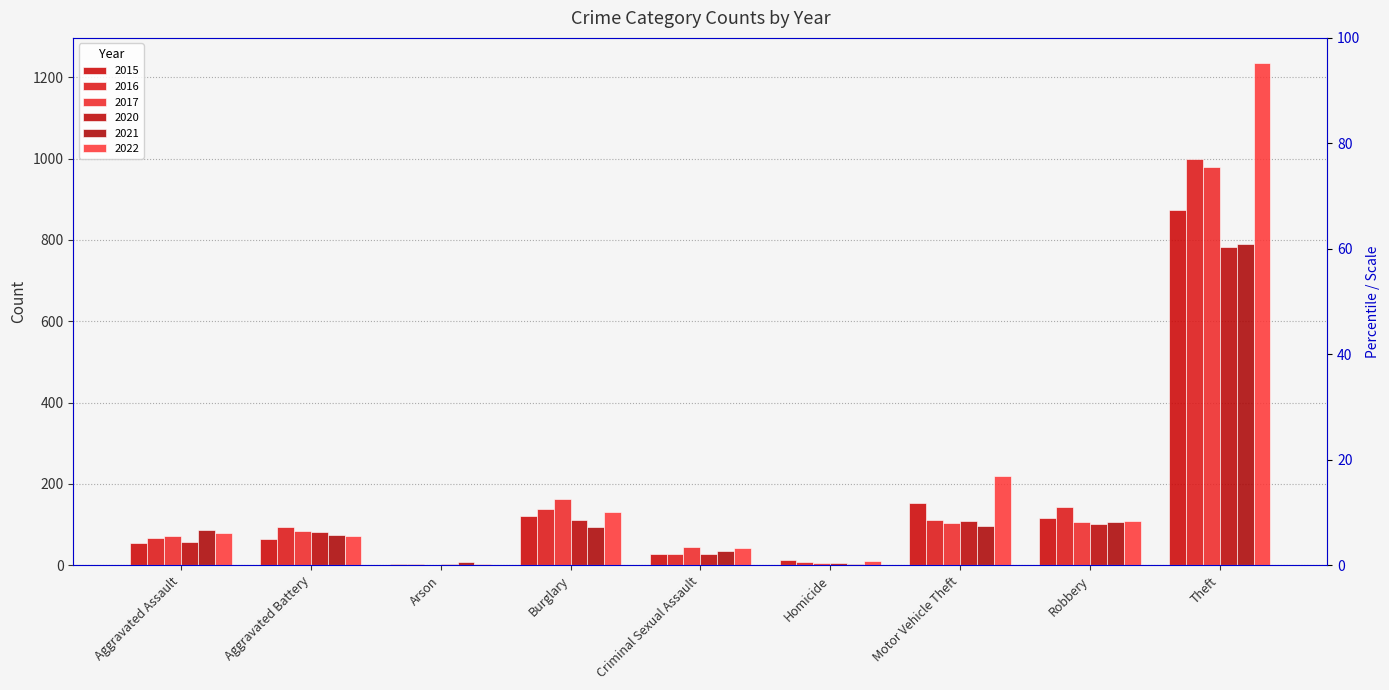

What is the label of the 4th bar from the right?

Homicide